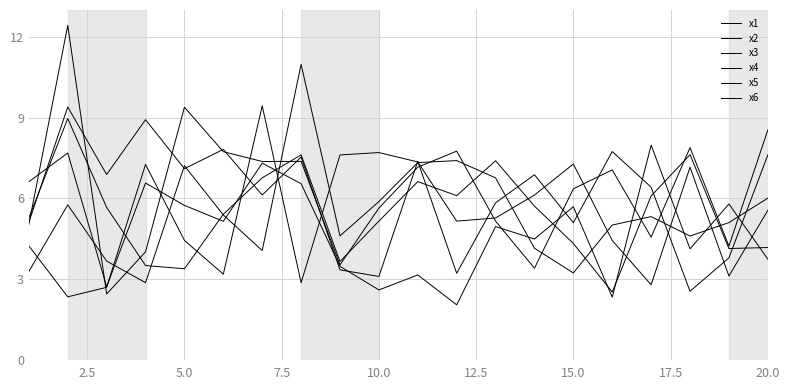

At which category does x3 reach its first local valley?

2.5